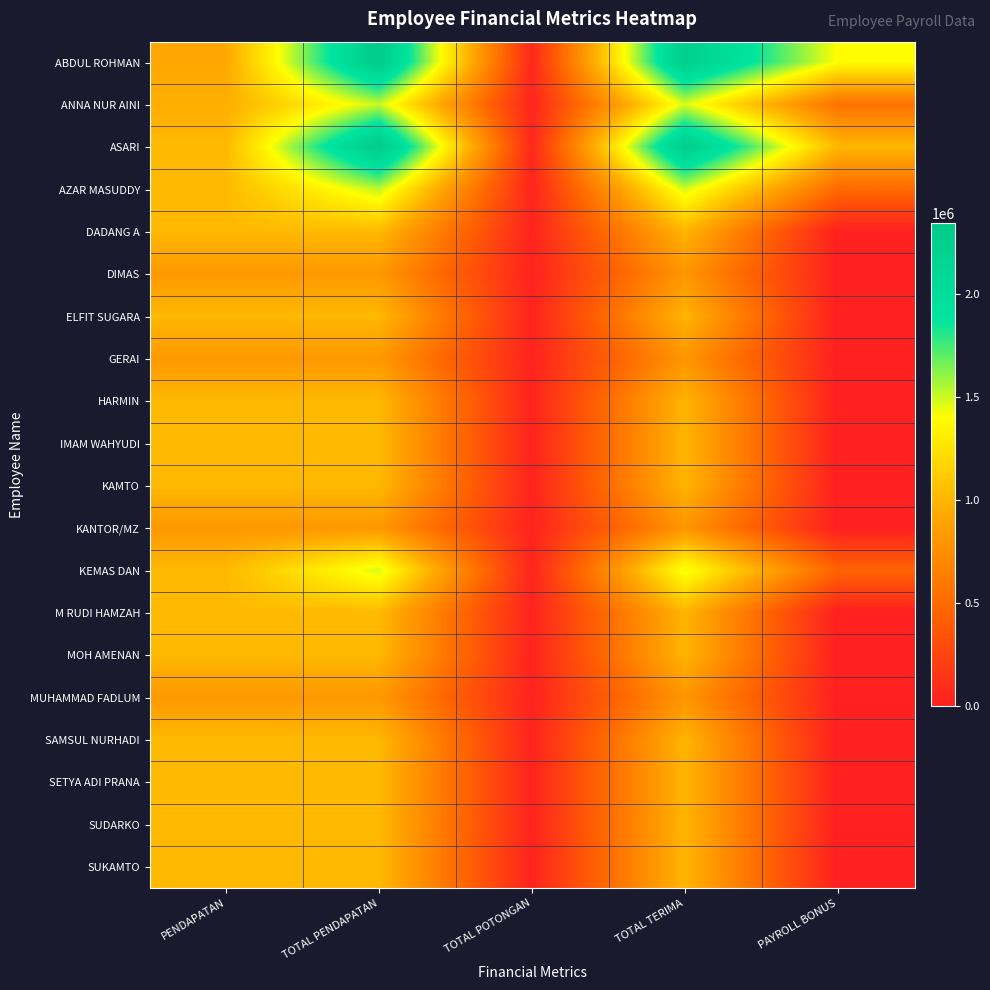

Reading left to right, transcribe all the data shown in this chart.

ABDUL ROHMAN: PENDAPATAN=922500	TOTAL PENDAPATAN=2322500	TOTAL POTONGAN=58063	TOTAL TERIMA=2264437	PAYROLL BONUS=1400000
ANNA NUR AINI: PENDAPATAN=963500	TOTAL PENDAPATAN=1513500	TOTAL POTONGAN=37838	TOTAL TERIMA=1475662	PAYROLL BONUS=550000
ASARI: PENDAPATAN=1025000	TOTAL PENDAPATAN=2342500	TOTAL POTONGAN=58553	TOTAL TERIMA=2283947	PAYROLL BONUS=1017500
AZAR MASUDDY: PENDAPATAN=1025000	TOTAL PENDAPATAN=1525000	TOTAL POTONGAN=38125	TOTAL TERIMA=1486875	PAYROLL BONUS=500000
DADANG A: PENDAPATAN=1025000	TOTAL PENDAPATAN=1025000	TOTAL POTONGAN=25625	TOTAL TERIMA=999375	PAYROLL BONUS=0
DIMAS: PENDAPATAN=820000	TOTAL PENDAPATAN=820000	TOTAL POTONGAN=20500	TOTAL TERIMA=799500	PAYROLL BONUS=0
ELFIT SUGARA: PENDAPATAN=1025000	TOTAL PENDAPATAN=1025000	TOTAL POTONGAN=25625	TOTAL TERIMA=999375	PAYROLL BONUS=0
GERAI: PENDAPATAN=820000	TOTAL PENDAPATAN=820000	TOTAL POTONGAN=20500	TOTAL TERIMA=799500	PAYROLL BONUS=0
HARMIN: PENDAPATAN=1025000	TOTAL PENDAPATAN=1025000	TOTAL POTONGAN=25625	TOTAL TERIMA=999375	PAYROLL BONUS=0
IMAM WAHYUDI: PENDAPATAN=1025000	TOTAL PENDAPATAN=1025000	TOTAL POTONGAN=25625	TOTAL TERIMA=999375	PAYROLL BONUS=0
KAMTO: PENDAPATAN=1025000	TOTAL PENDAPATAN=1025000	TOTAL POTONGAN=25625	TOTAL TERIMA=999375	PAYROLL BONUS=0
KANTOR/MZ: PENDAPATAN=820000	TOTAL PENDAPATAN=820000	TOTAL POTONGAN=20500	TOTAL TERIMA=799500	PAYROLL BONUS=0
KEMAS DAN: PENDAPATAN=1025000	TOTAL PENDAPATAN=1478750	TOTAL POTONGAN=36969	TOTAL TERIMA=1441781	PAYROLL BONUS=453750
M RUDI HAMZAH: PENDAPATAN=1025000	TOTAL PENDAPATAN=1025000	TOTAL POTONGAN=25625	TOTAL TERIMA=999375	PAYROLL BONUS=0
MOH AMENAN: PENDAPATAN=1025000	TOTAL PENDAPATAN=1025000	TOTAL POTONGAN=25625	TOTAL TERIMA=999375	PAYROLL BONUS=0
MUHAMMAD FADLUM: PENDAPATAN=820000	TOTAL PENDAPATAN=820000	TOTAL POTONGAN=20500	TOTAL TERIMA=799500	PAYROLL BONUS=0
SAMSUL NURHADI: PENDAPATAN=1025000	TOTAL PENDAPATAN=1025000	TOTAL POTONGAN=25625	TOTAL TERIMA=999375	PAYROLL BONUS=0
SETYA ADI PRANA: PENDAPATAN=1025000	TOTAL PENDAPATAN=1025000	TOTAL POTONGAN=25625	TOTAL TERIMA=999375	PAYROLL BONUS=0
SUDARKO: PENDAPATAN=1025000	TOTAL PENDAPATAN=1025000	TOTAL POTONGAN=25625	TOTAL TERIMA=999375	PAYROLL BONUS=0
SUKAMTO: PENDAPATAN=1025000	TOTAL PENDAPATAN=1025000	TOTAL POTONGAN=25625	TOTAL TERIMA=999375	PAYROLL BONUS=0